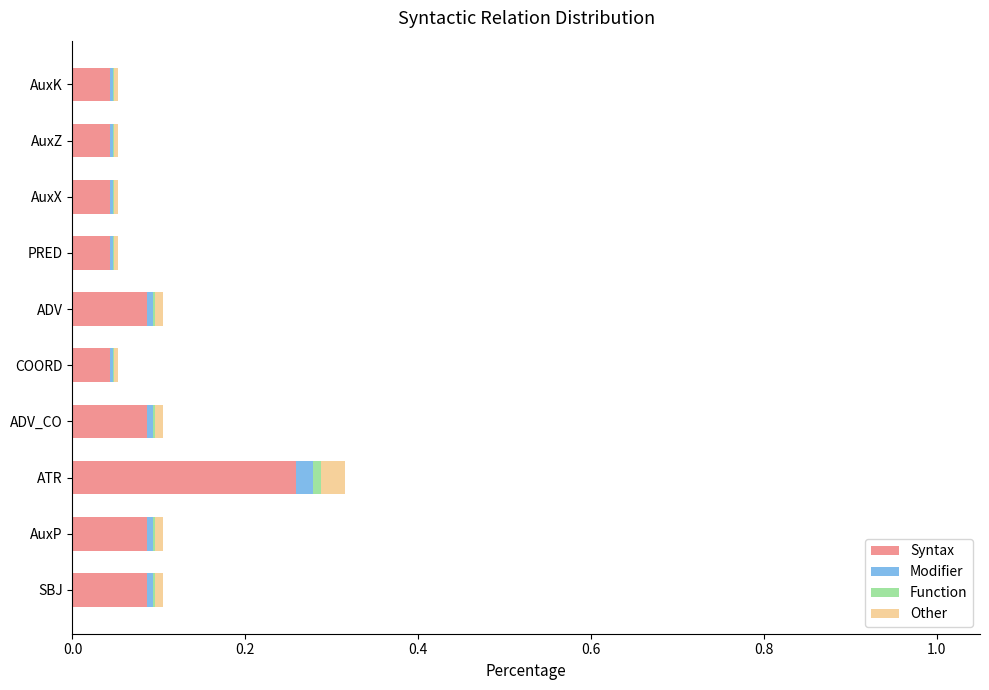

At which label does Syntax reach its peak?

ATR